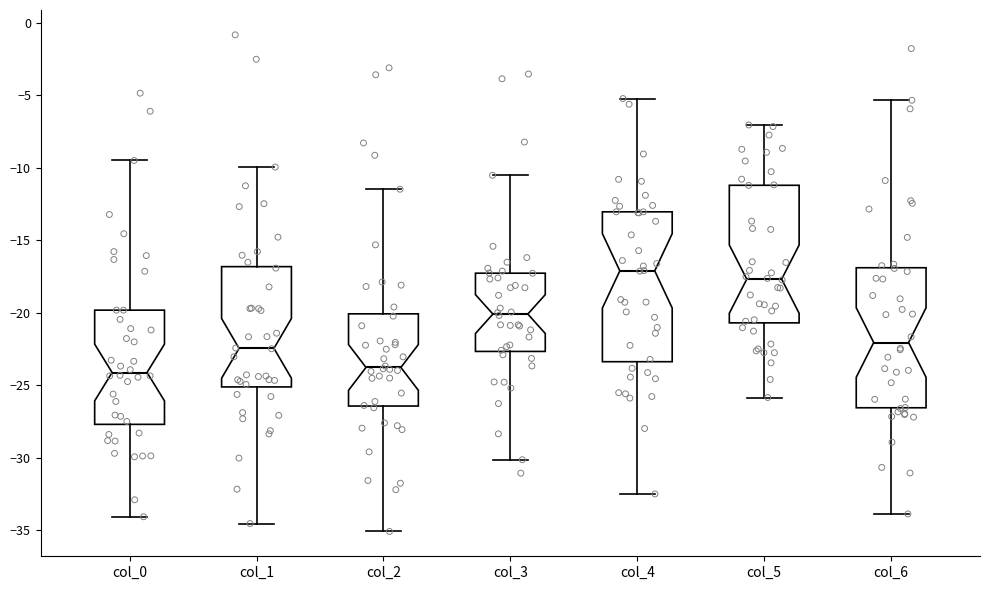

Reading left to right, transcribe this box plot: for each box, give where its median line is, the range the box spans, and where its two whiskers end, as read against the y-axis. The values are not printed on the chart, so give them approximately, as read against the axis.

col_0: median -24.0, box -27.5 to -20.0, whiskers -34.0 to -9.5
col_1: median -22.5, box -25.0 to -17.0, whiskers -34.5 to -10.0
col_2: median -24.0, box -26.5 to -20.0, whiskers -35.0 to -11.5
col_3: median -20.0, box -22.5 to -17.5, whiskers -30.0 to -10.5
col_4: median -17.0, box -23.5 to -13.0, whiskers -32.5 to -5.0
col_5: median -17.5, box -20.5 to -11.0, whiskers -26.0 to -7.0
col_6: median -22.0, box -26.5 to -17.0, whiskers -34.0 to -5.5